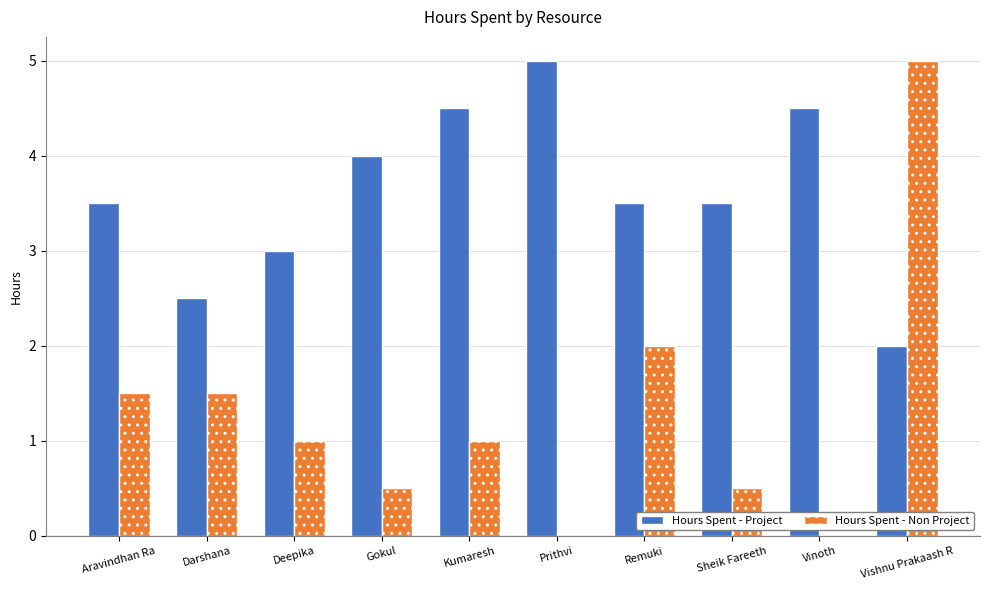

What is the sum of the Hours Spent - Project values at Vishnu Prakaash R and Aravindhan Ra?

5.5